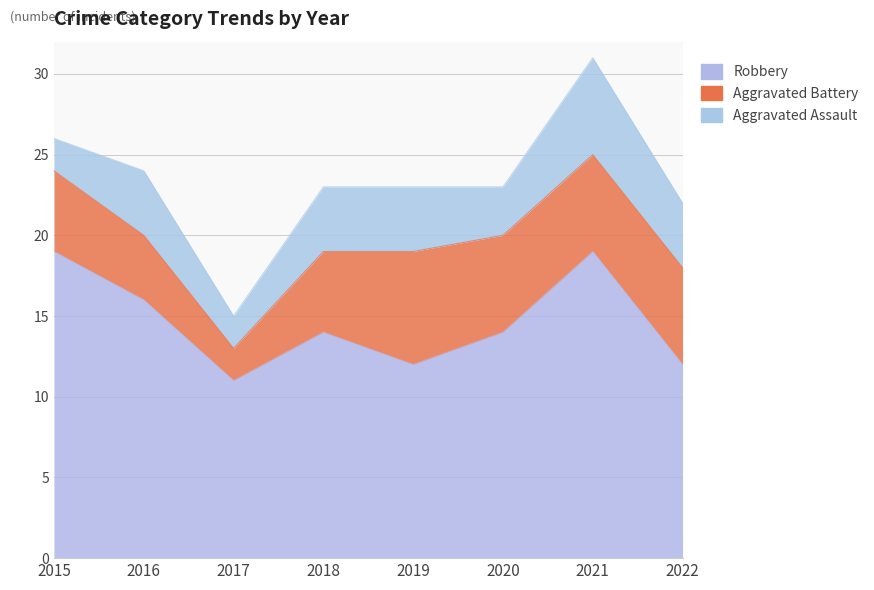

Rank the series by their maximum value, from lowest to highest.

Aggravated Assault, Aggravated Battery, Robbery